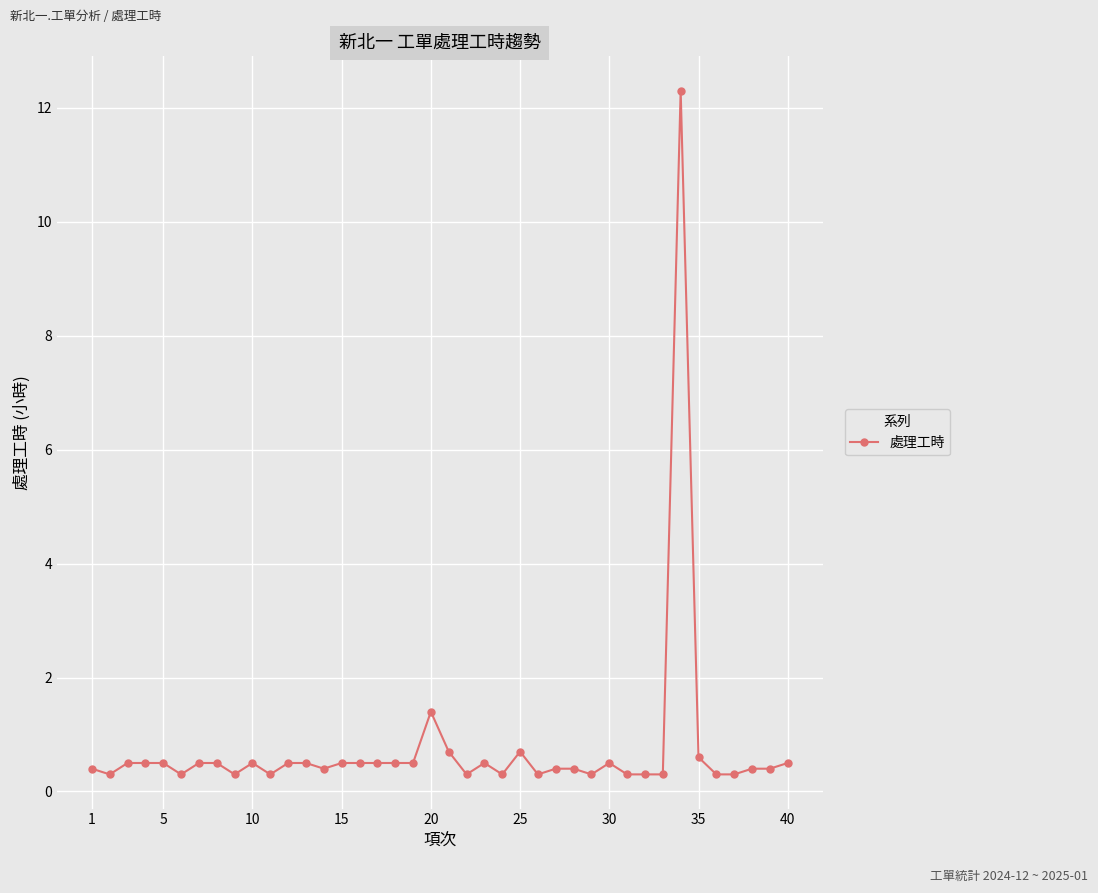

What is the greatest value displayed?

12.3